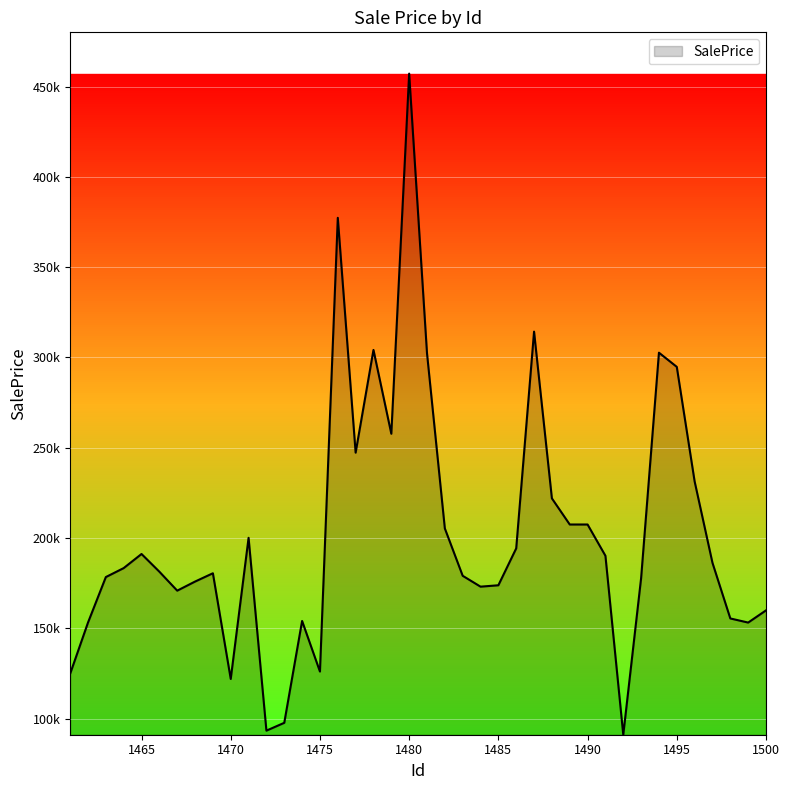

Reading left to right, extract all data points from this chart.

1461=124883.0	1462=153214.5	1463=178410.4	1464=183379.6	1465=191189.3	1466=181386.6	1467=170885.7	1468=175921.6	1469=180518.7	1470=121997.0	1471=200142.0	1472=93375.4	1473=97708.7	1474=154099.4	1475=126088.1	1476=377337.5	1477=247301.1	1478=304187.2	1479=257774.2	1480=457185.7	1481=302357.6	1482=205336.0	1483=179118.3	1484=173100.7	1485=173869.6	1486=194296.9	1487=314312.9	1488=221982.2	1489=207520.9	1490=207516.9	1491=190206.1	1492=91113.6	1493=177787.1	1494=302658.9	1495=294798.9	1496=231353.0	1497=186287.2	1498=155491.6	1499=153217.9	1500=159963.9